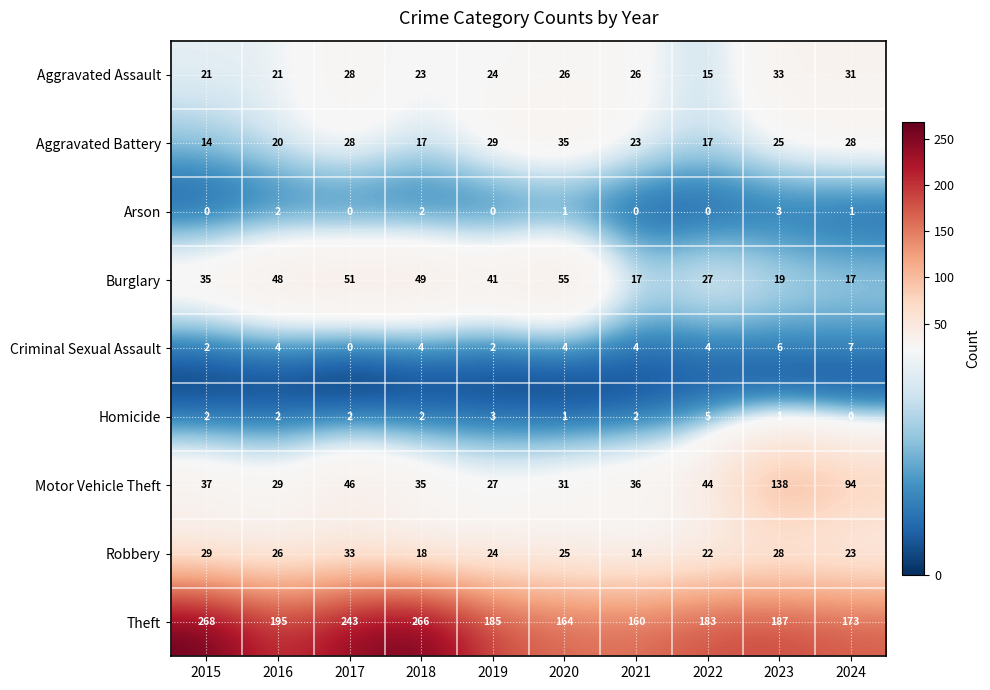

What is the greatest value displayed?

268